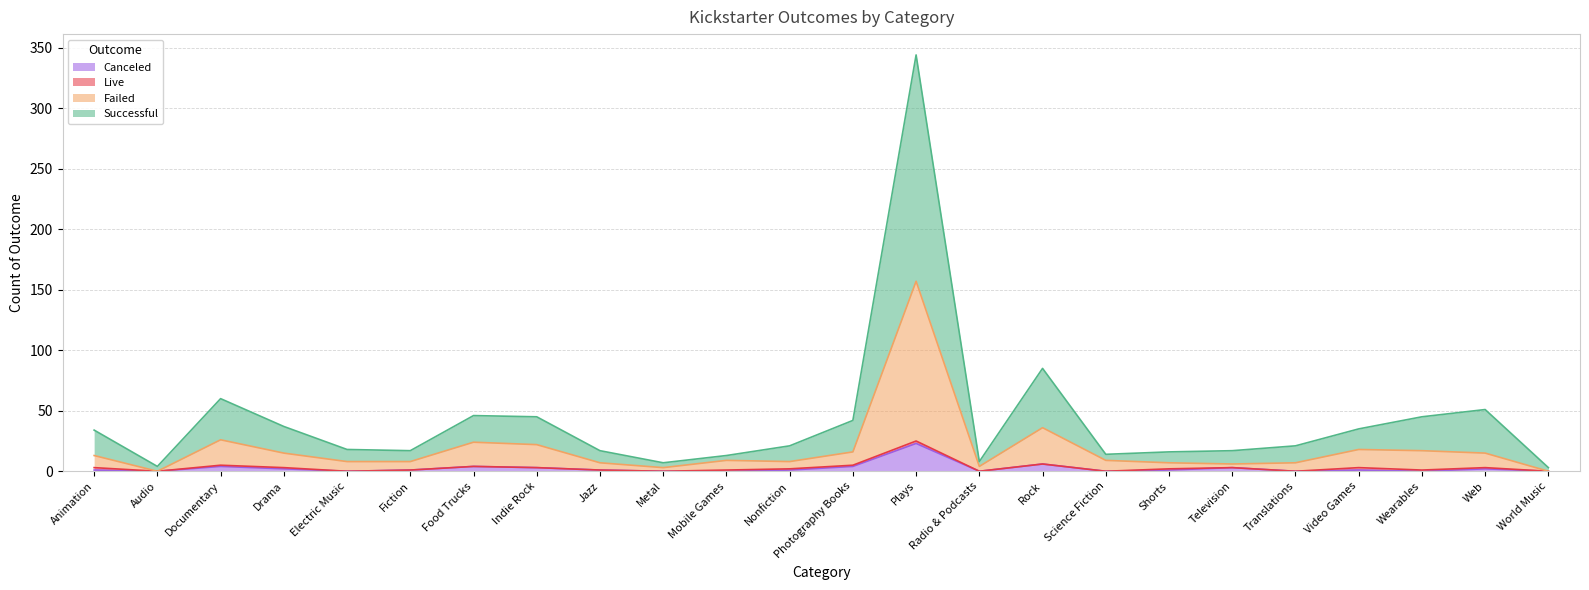

True or false: Successful has a value of 17 at Fiction.

True